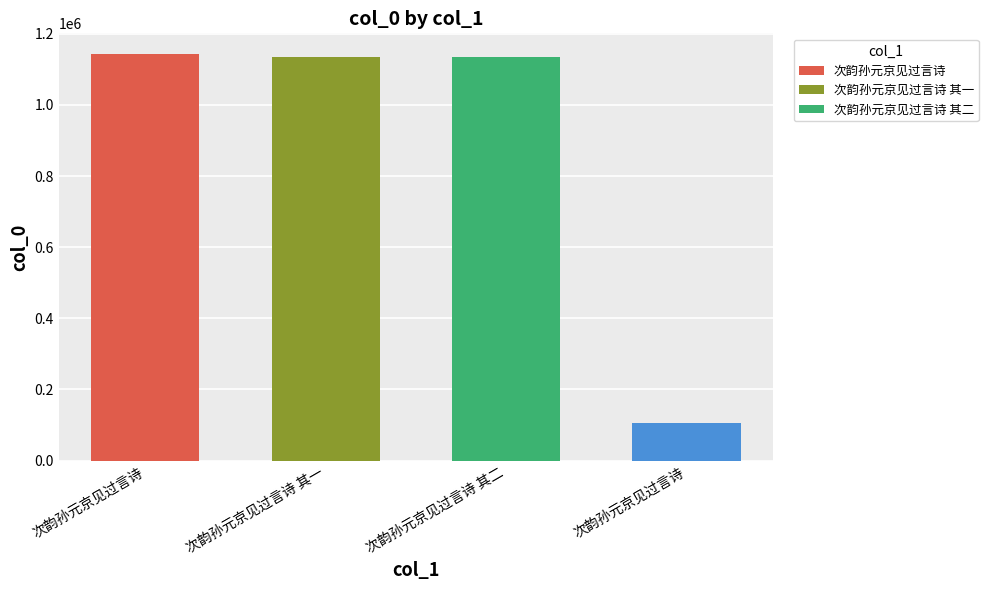

What is the average value?

880035